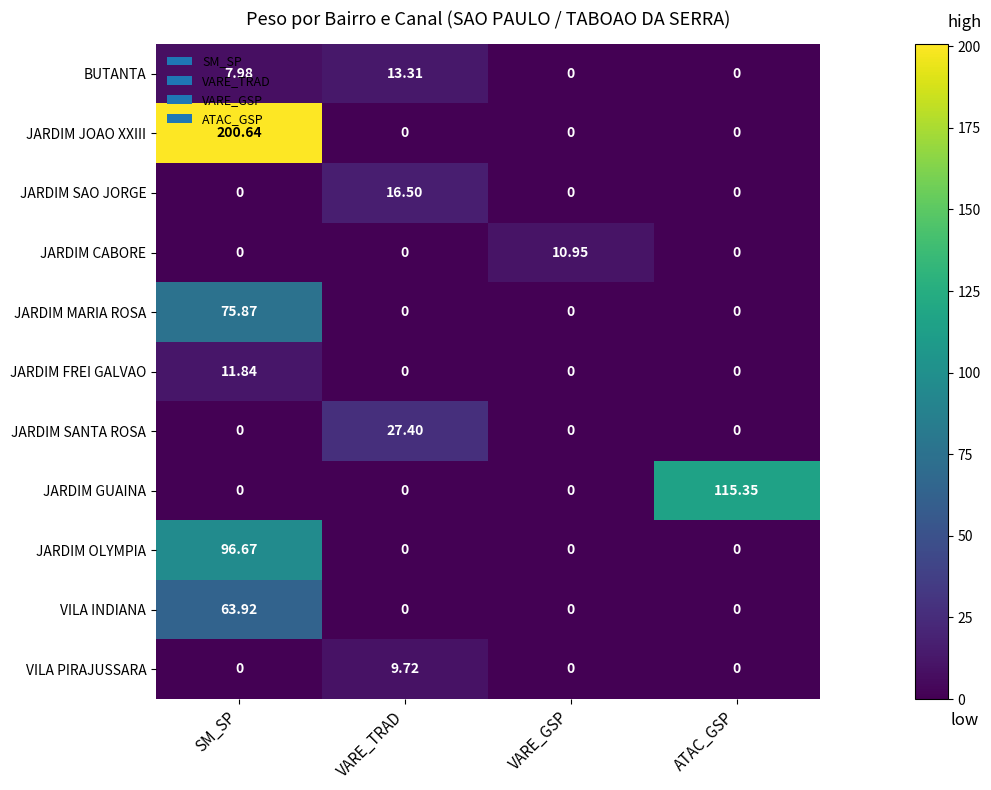

At which category is the sum across all series the highest?

SM_SP